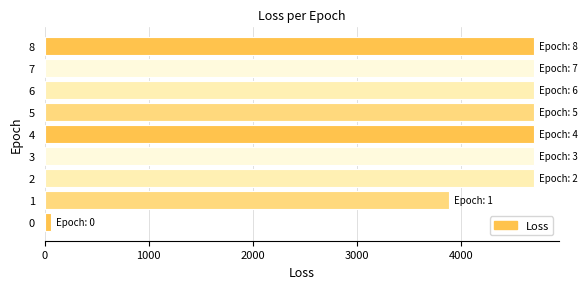

What is the approximate value at 6?

4705.4